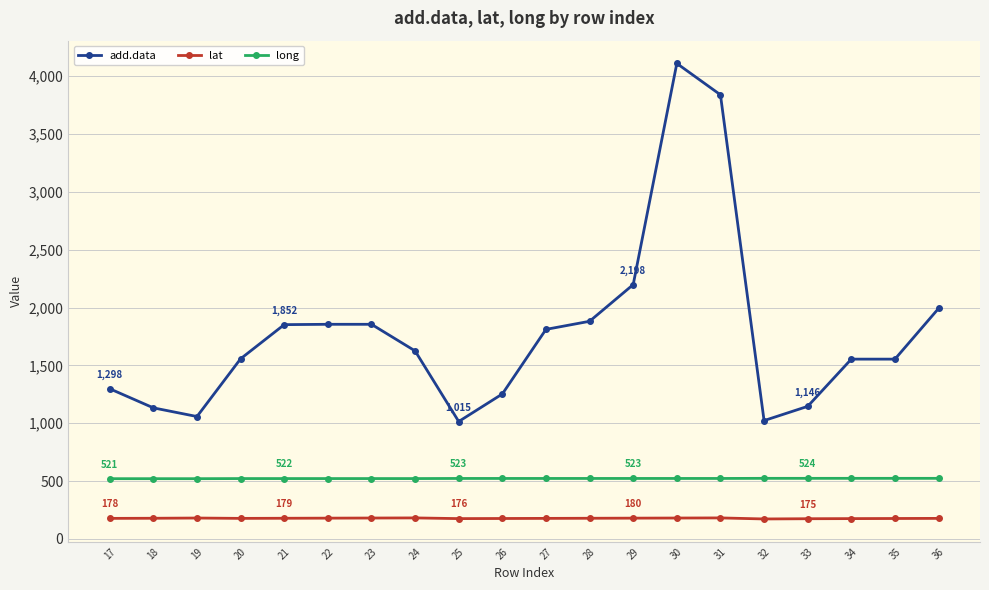

True or false: lat and long cross at least once.

False